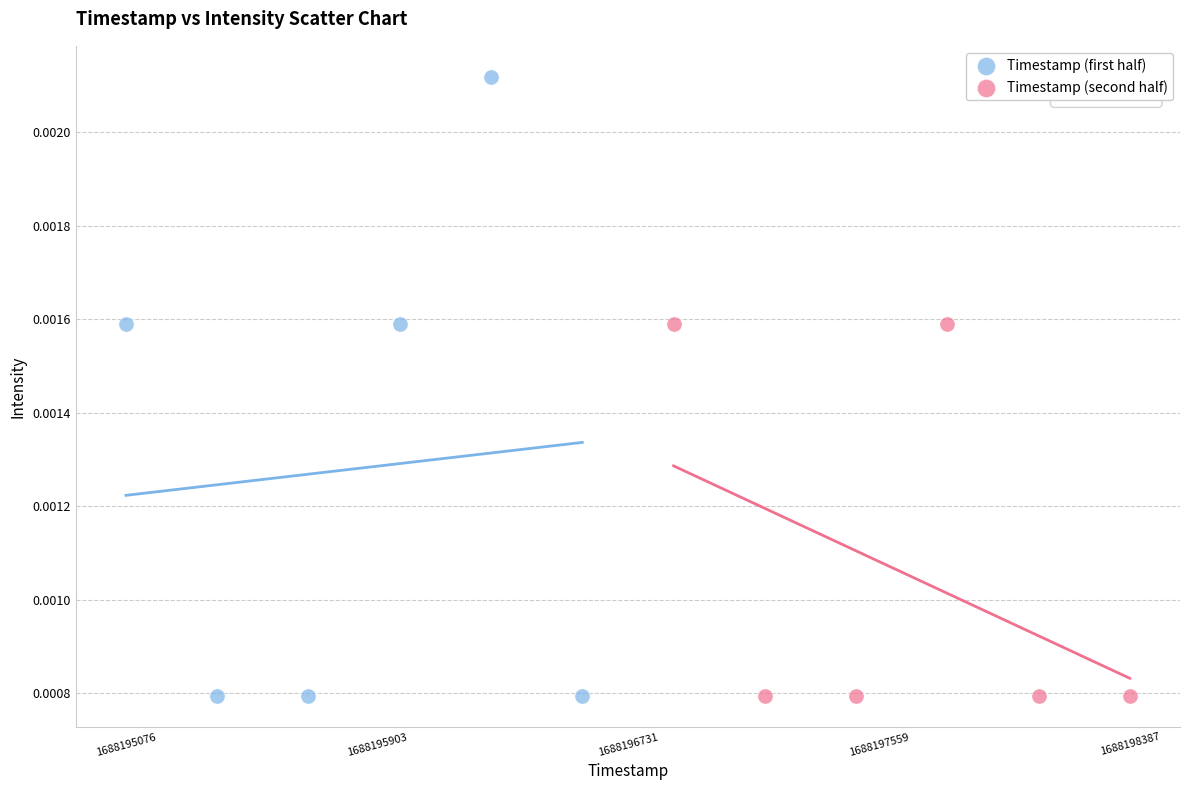

Which series has the widest spread of Y values?

Timestamp (first half)